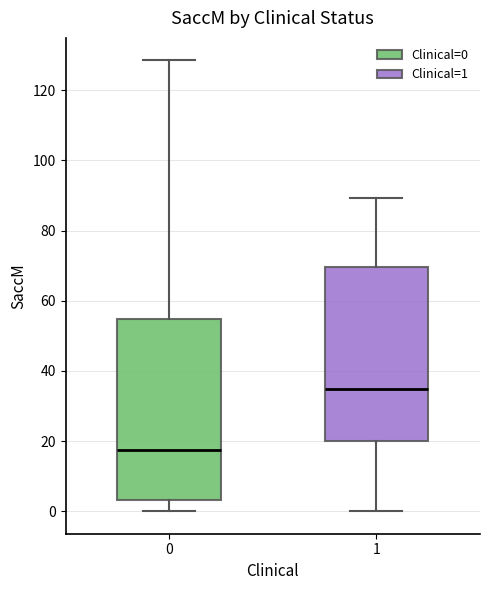

Reading left to right, transcribe this box plot: for each box, give where its median line is, the range the box spans, and where its two whiskers end, as read against the y-axis. The values are not printed on the chart, so give them approximately, as read against the axis.

0: median 18, box 4 to 54, whiskers 0 to 128
1: median 34, box 20 to 70, whiskers 0 to 90